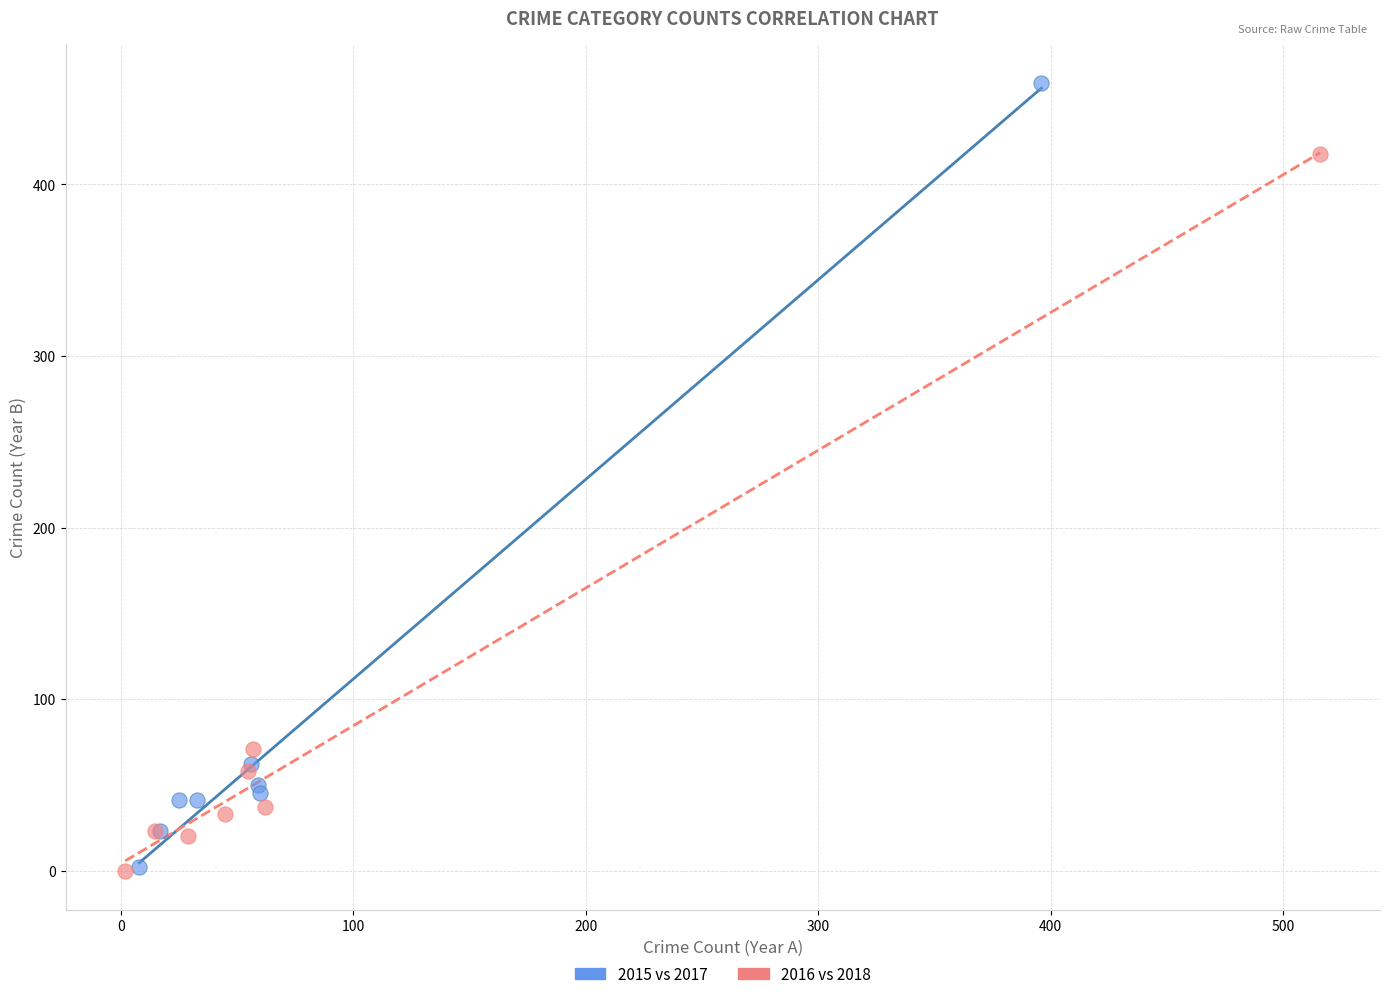

Which series contains the highest Y value?

2015 vs 2017